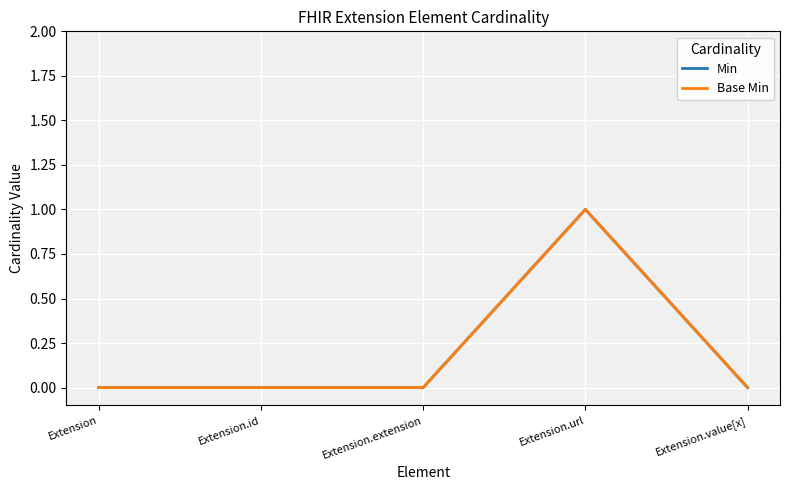

At how many categories does at least one series exceed 0?

1